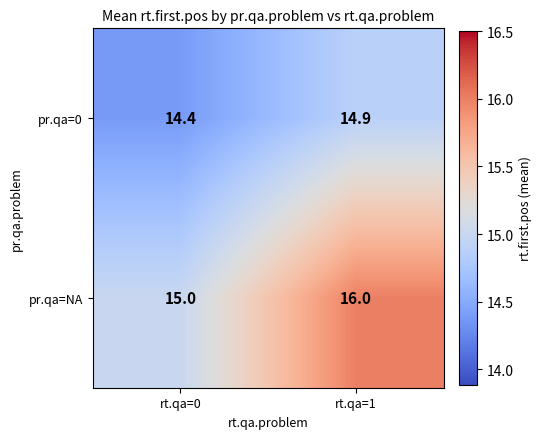

What is the lowest value of the pr.qa=NA series?

15.0